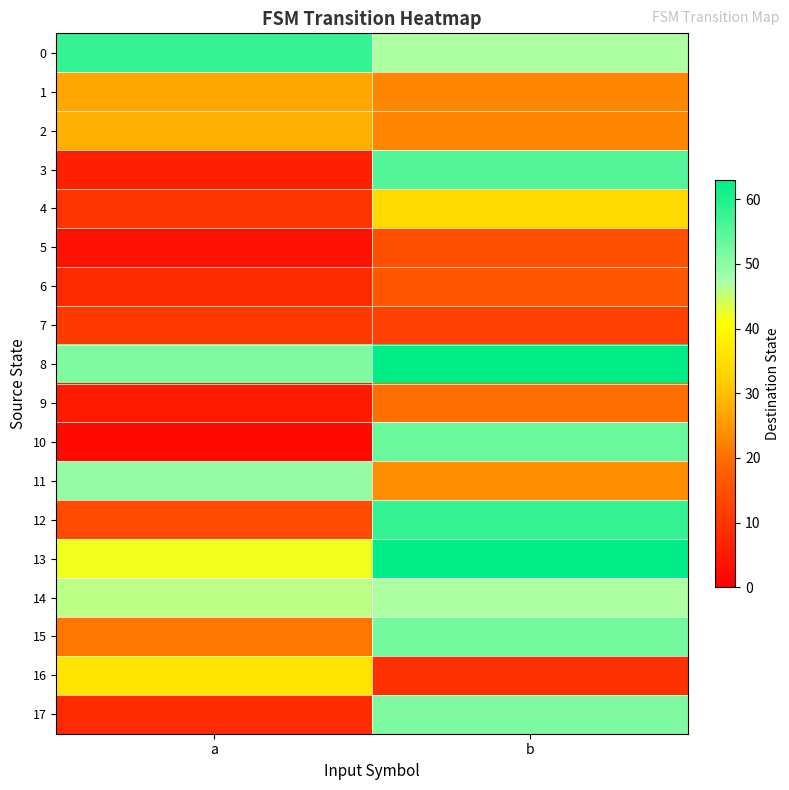

Rank the series at a from highest to lowest value.

0, 8, 11, 14, 13, 16, 2, 1, 15, 12, 7, 4, 6, 17, 3, 9, 5, 10